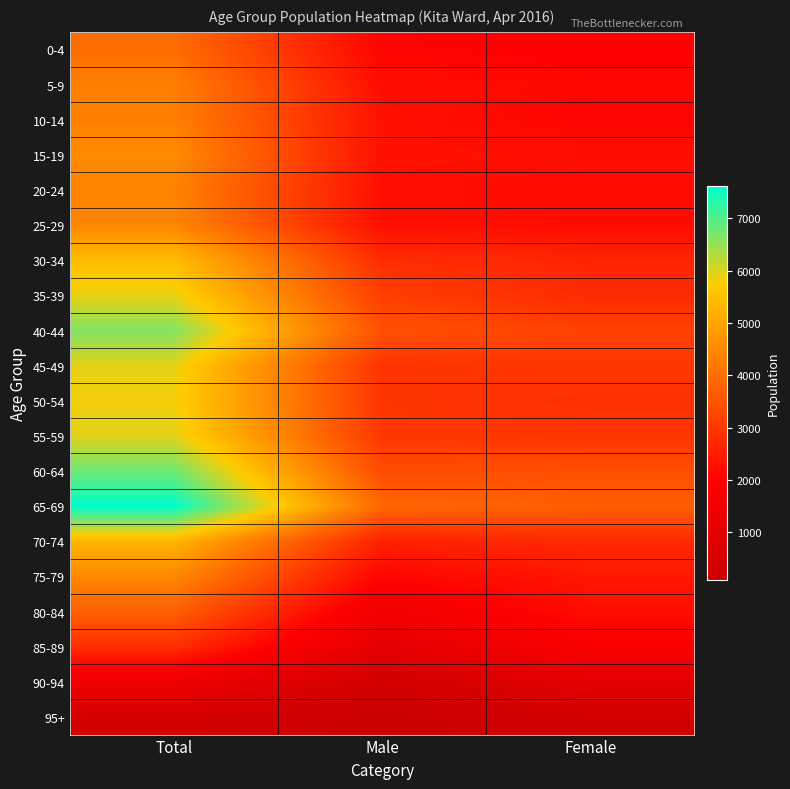

What is the spread (max minus min) of values at Male?

3812